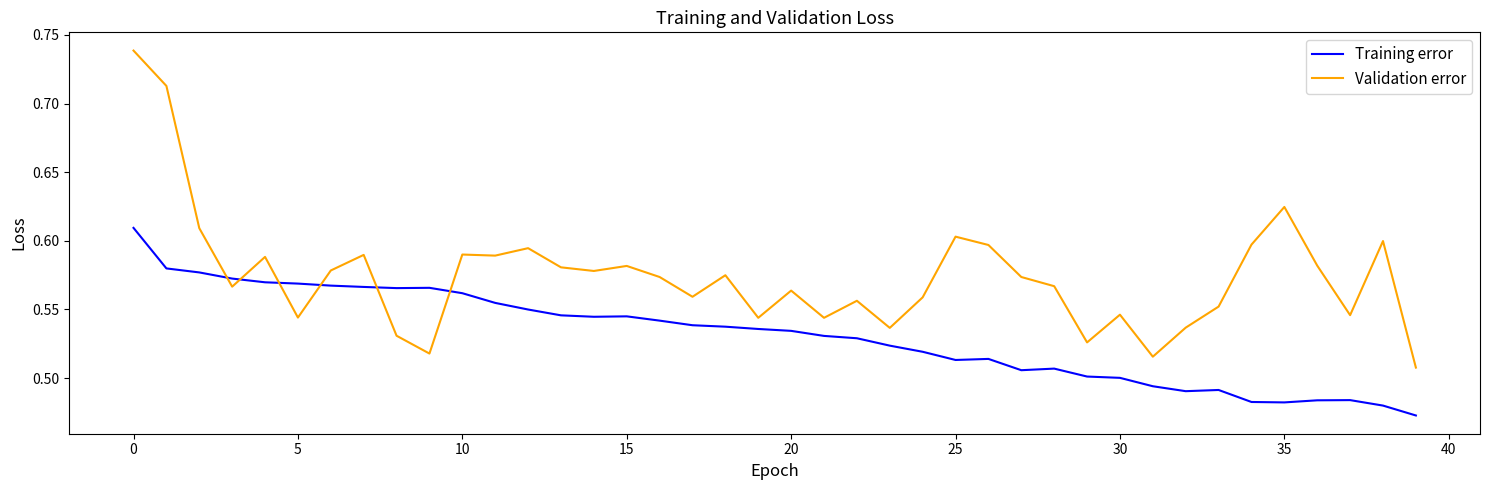

Which series ends up on top after the final intersection of Validation error and Training error?

Validation error